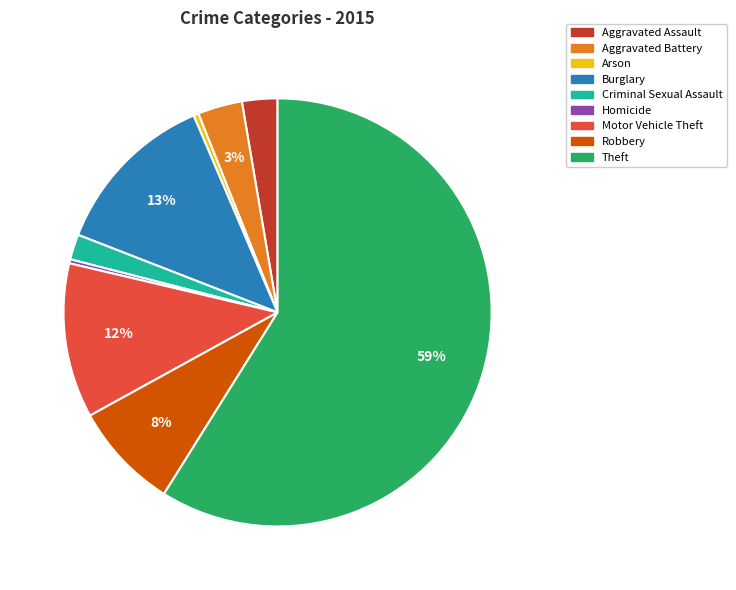

How many segments does this pie chart have?

9